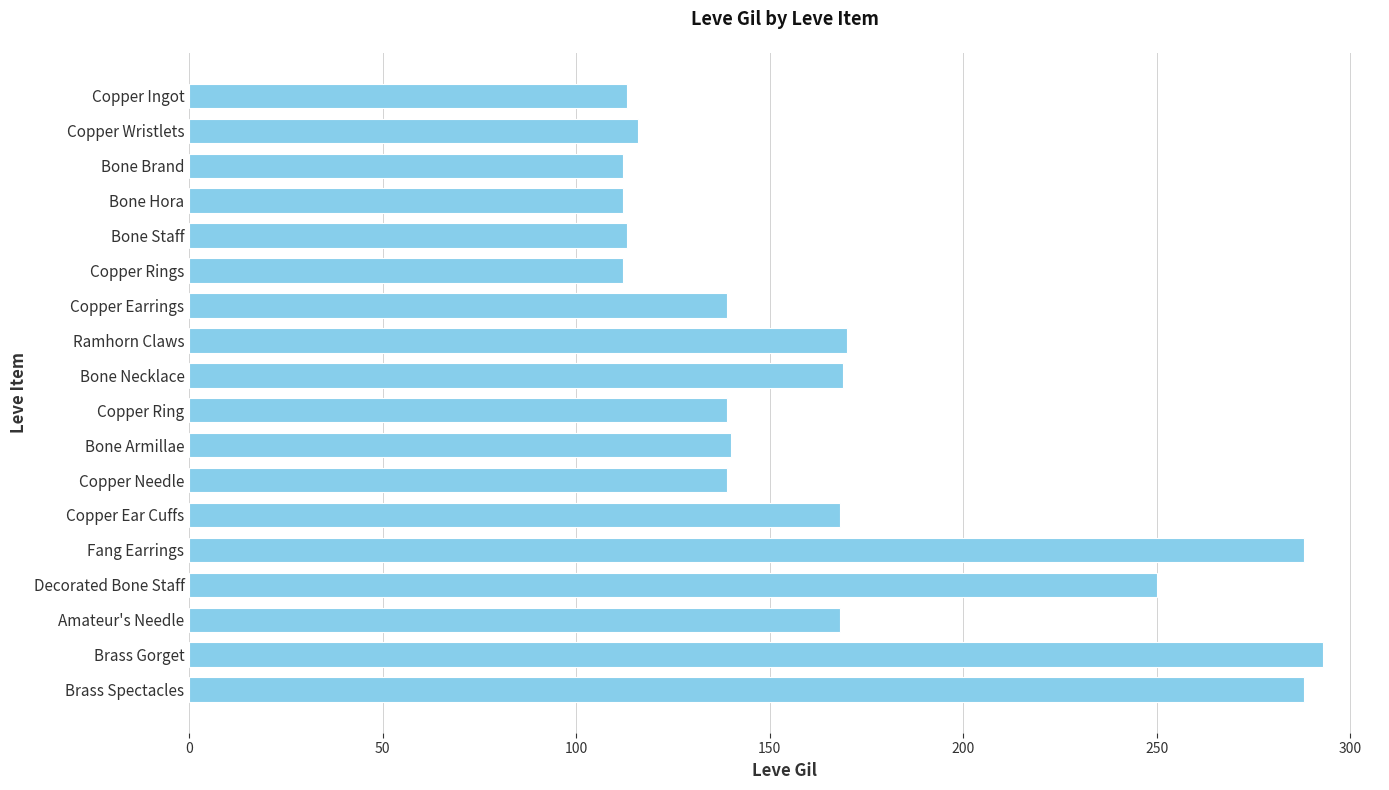

What is the difference between the values at Copper Ring and Bone Necklace?

30